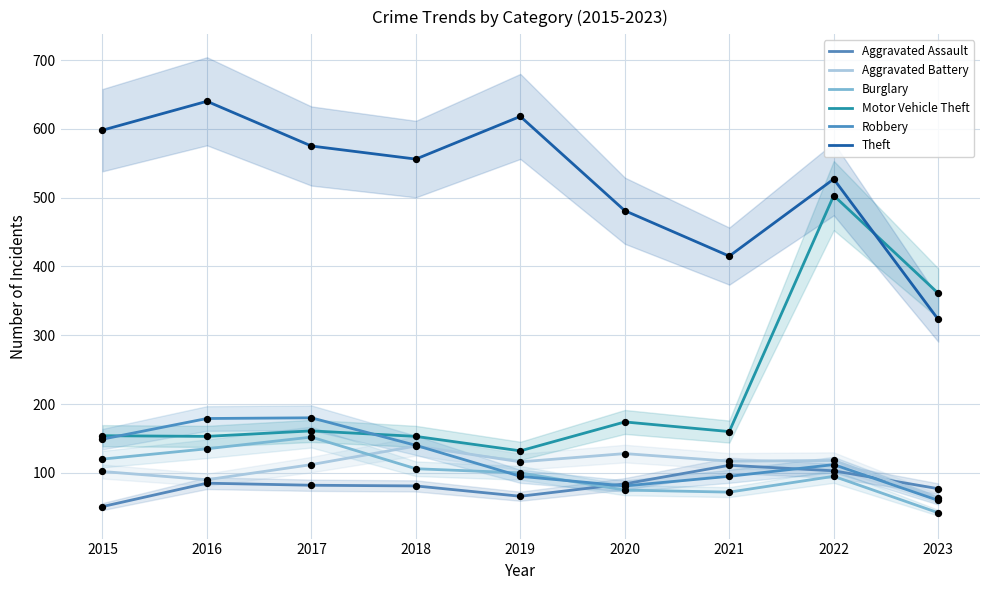

Which series has the largest total across all categories?

Theft